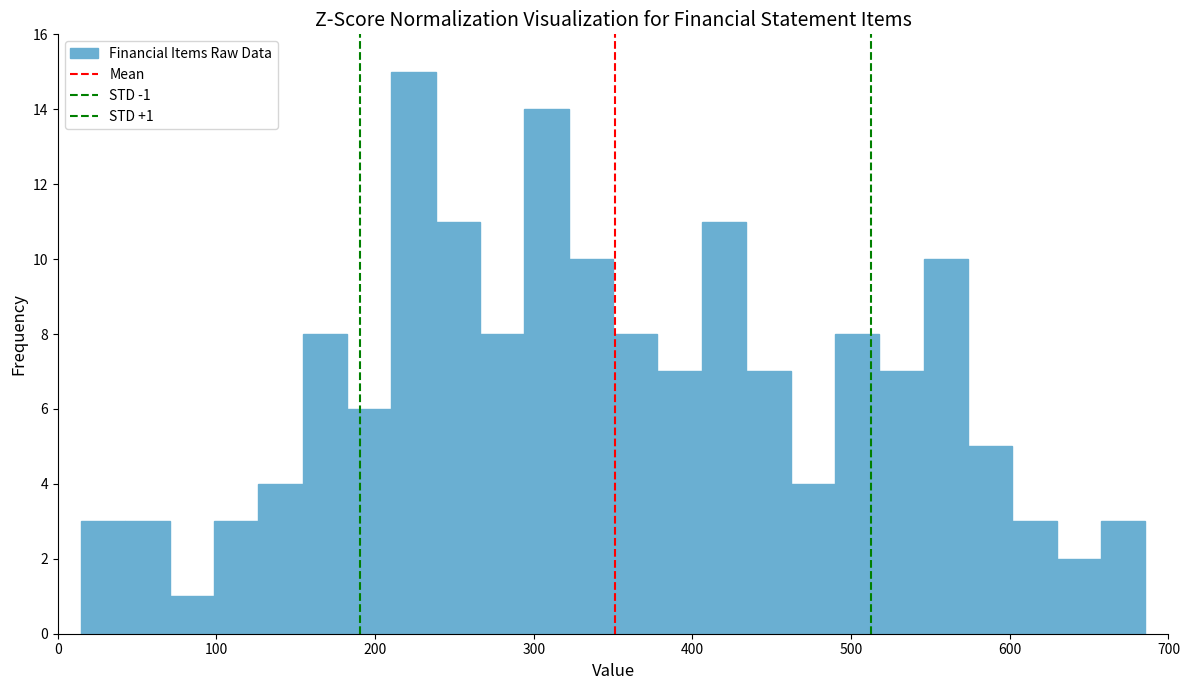

Read against the x-axis, roughly where is the centre of the tallest bar?

220